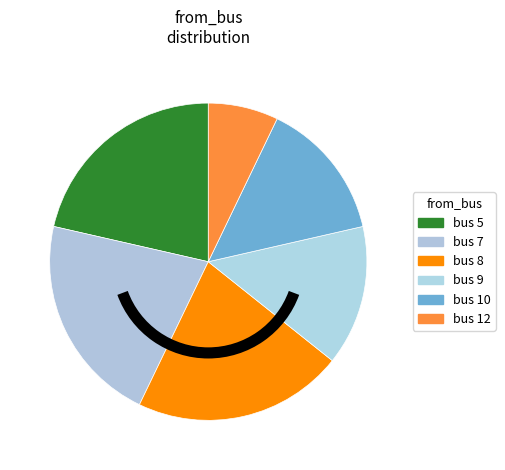

Count the number of slices in the pie.

6